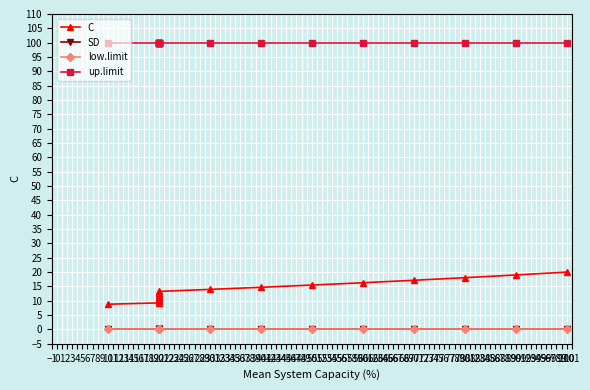

Reading right to left, list all the values displayed in this chart.

C: 20.0	19.0	18.1	17.1	16.3	15.5	14.7	14.0	13.3	12.6	12.0	11.4	10.8	10.3	9.8	9.3	8.8
SD: 0.0	0.0	0.0	0.0	0.0	0.0	0.0	0.0	0.0	0.0	0.0	0.0	0.0	0.0	0.0	0.0	0.0
low.limit: 0.0	0.0	0.0	0.0	0.0	0.0	0.0	0.0	0.0	0.0	0.0	0.0	0.0	0.0	0.0	0.0	0.0
up.limit: 100.0	100.0	100.0	100.0	100.0	100.0	100.0	100.0	100.0	100.0	100.0	100.0	100.0	100.0	100.0	100.0	100.0